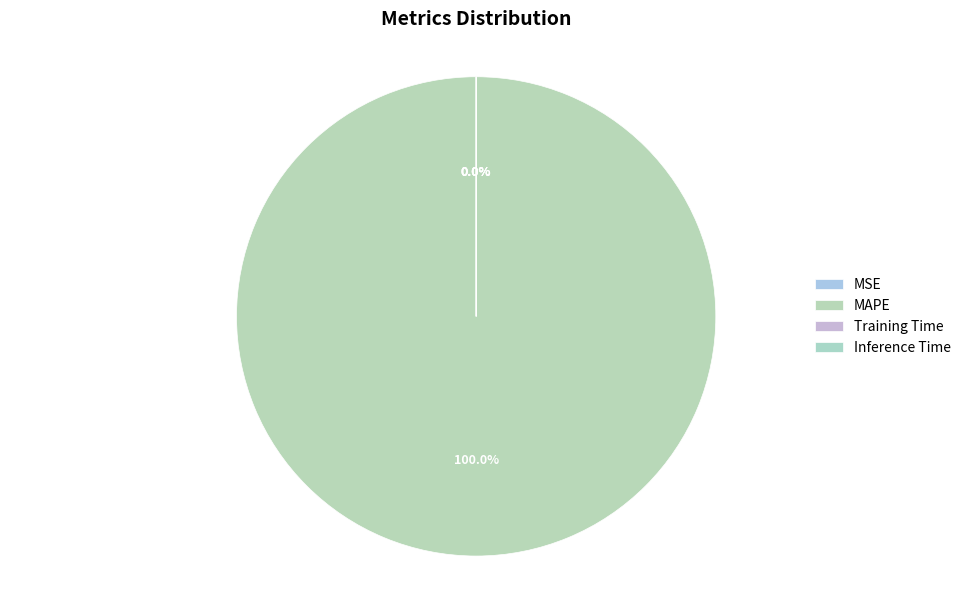

True or false: MSE accounts for 0% of the total.

True